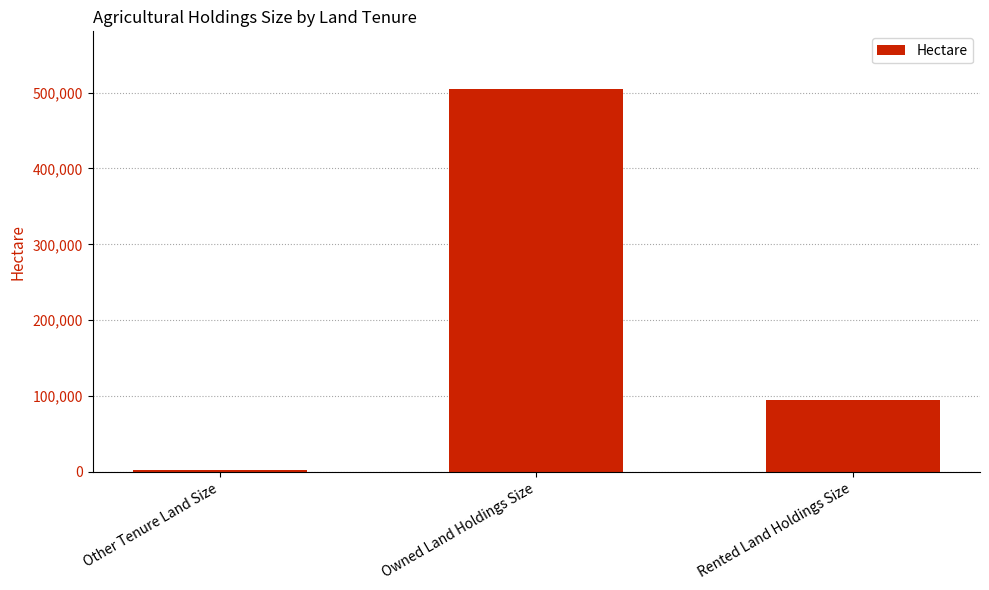

What is the difference between the values at Rented Land Holdings Size and Other Tenure Land Size?

92993.9